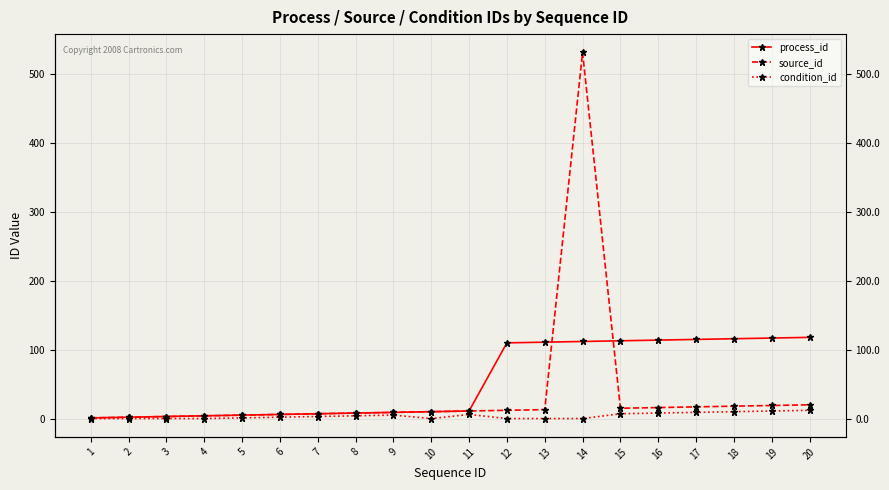

What are all the series names shown in the legend?

process_id, source_id, condition_id